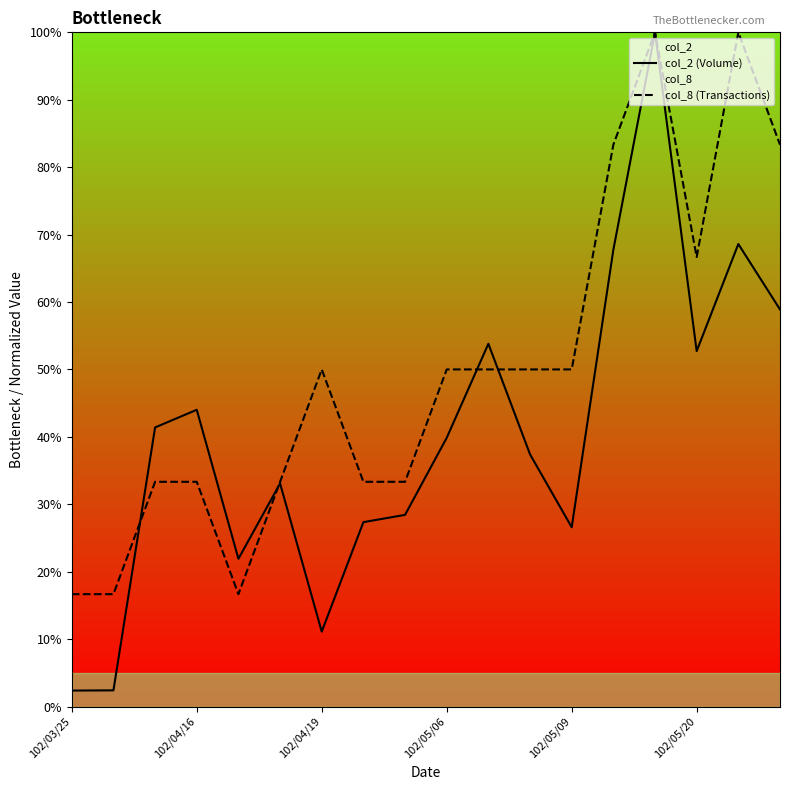

What is the approximate value of col_8 (Transactions) at 102/05/09?

50.0